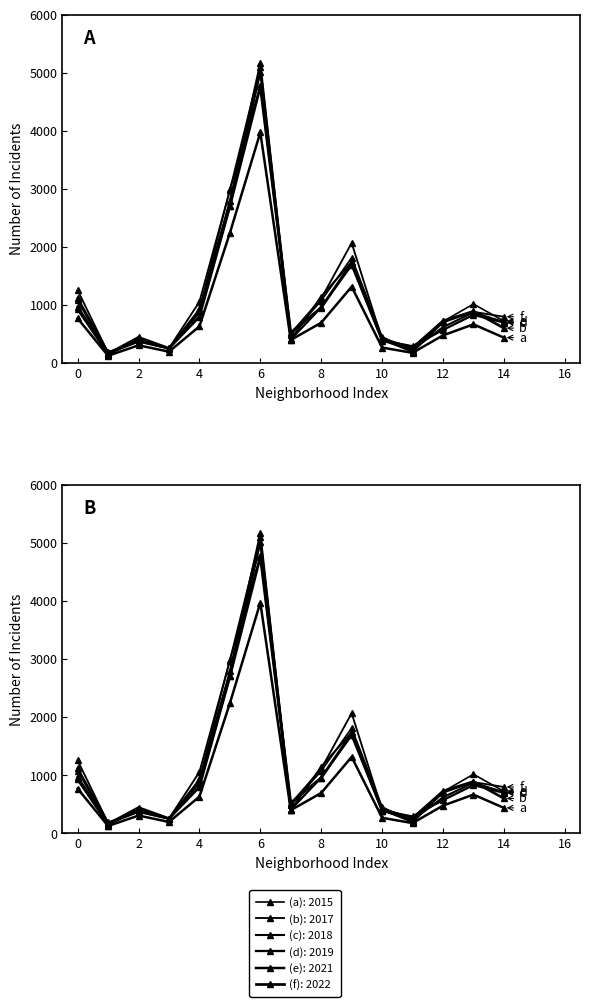

True or false: 2018 and 2021 intersect in this chart.

False